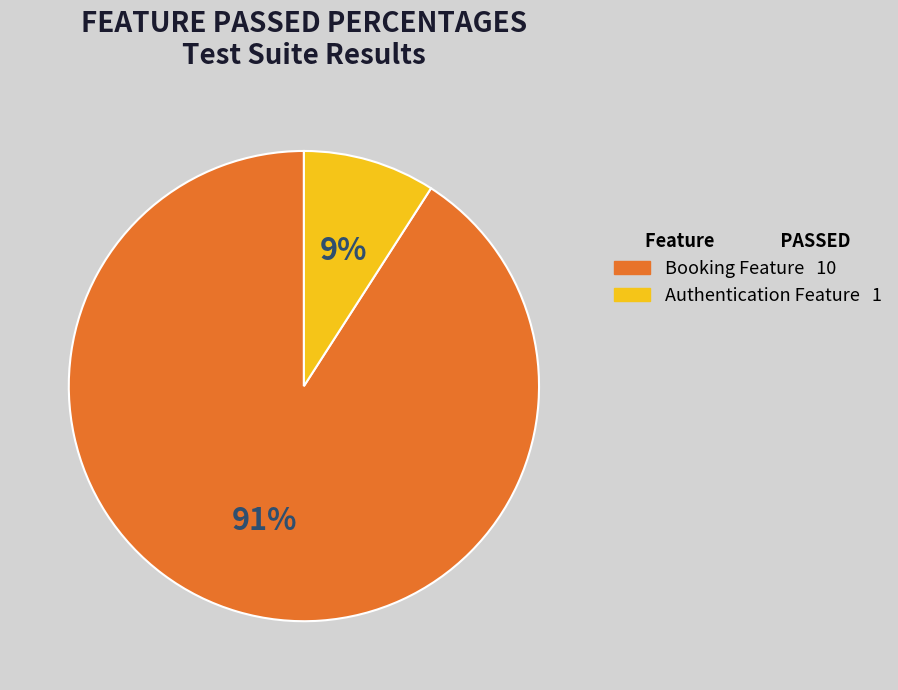

To the nearest percent, what is the difference between the largest and smallest slice percentages?

82%